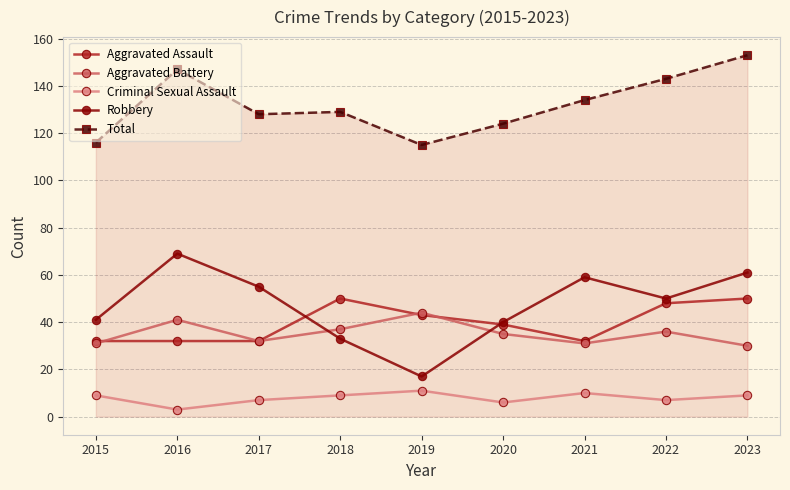

What is the minimum value for Aggravated Battery?

30